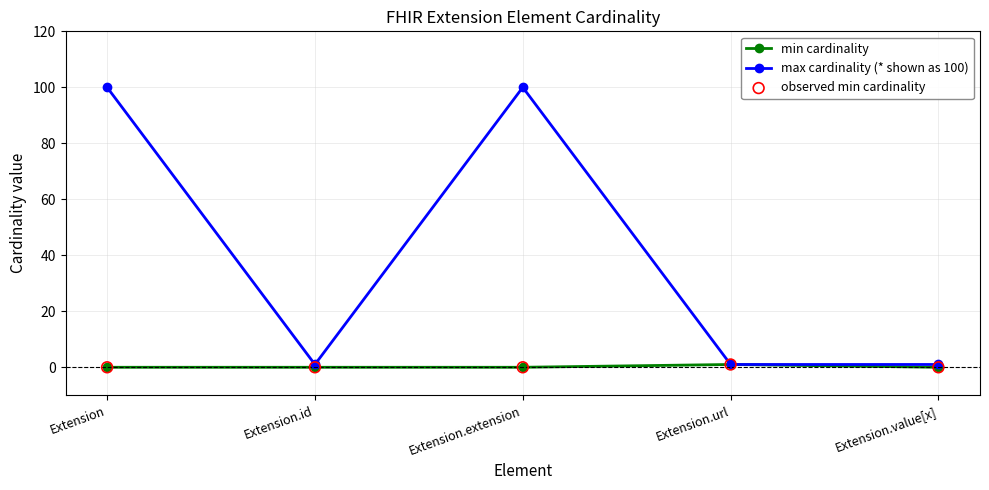

True or false: min cardinality has a value of 0 at Extension.

True